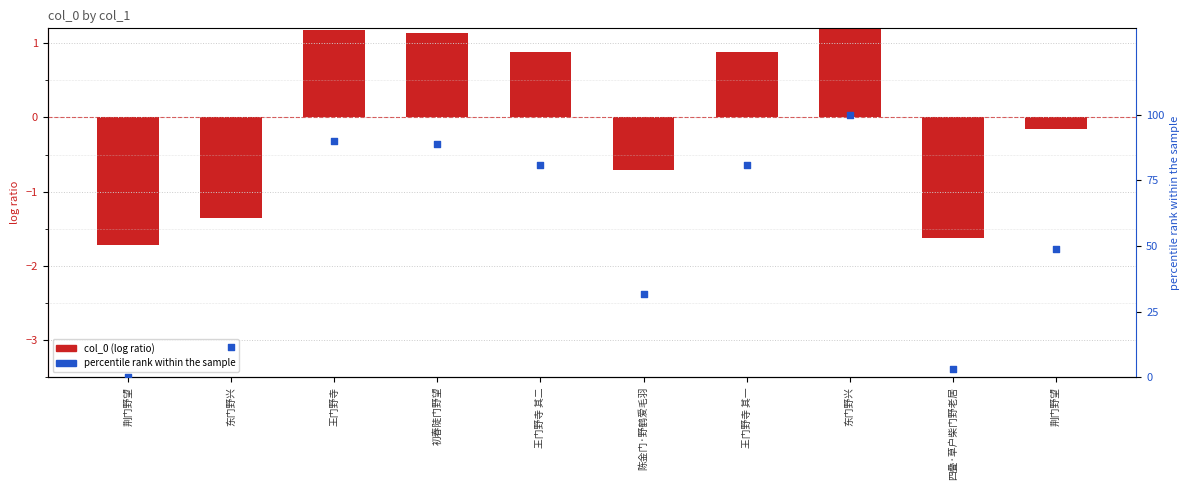

Which series has the largest total across all categories?

percentile rank within the sample